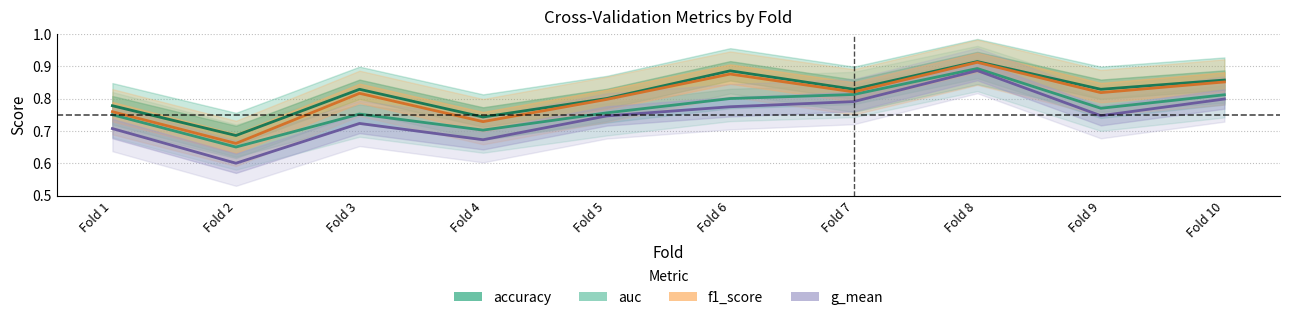

Where is the first local minimum for auc?

Fold 2